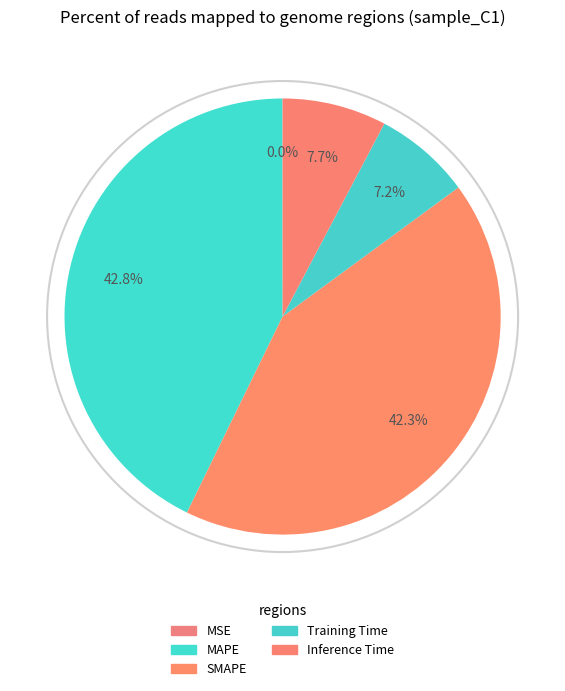

Count the number of slices in the pie.

5